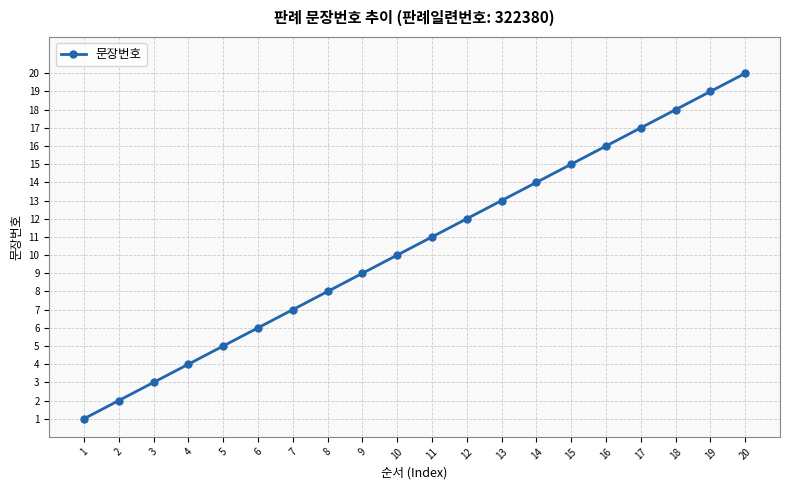

The value at 15 is 6. True or false?

False